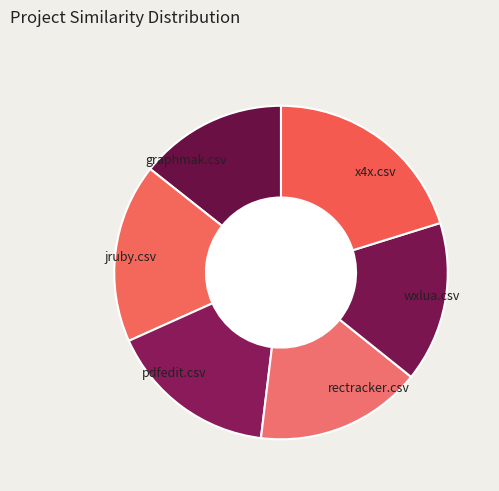

How many segments does this pie chart have?

6